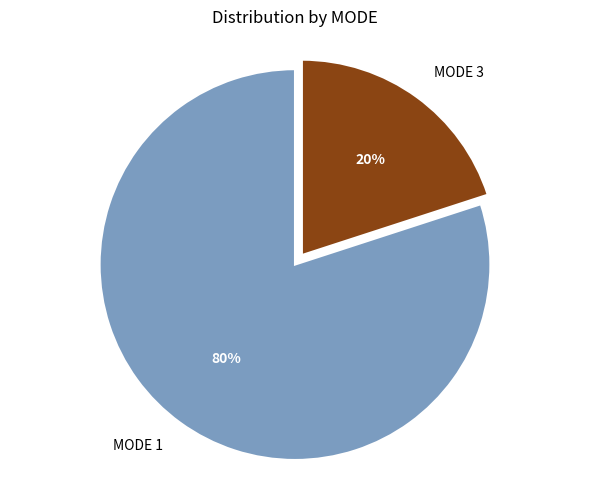

Do MODE 1 and MODE 3 together represent more than half of the pie?

Yes